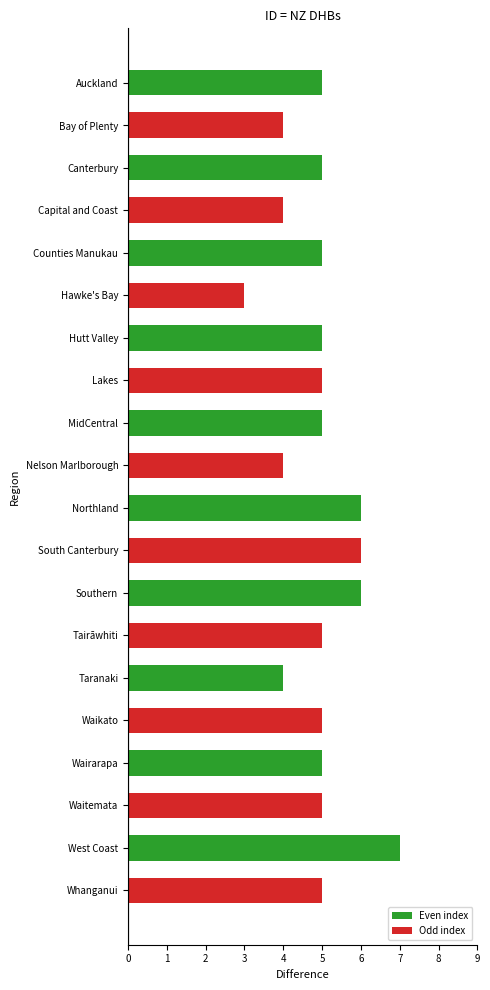

How many values are between 5 and 6?

14